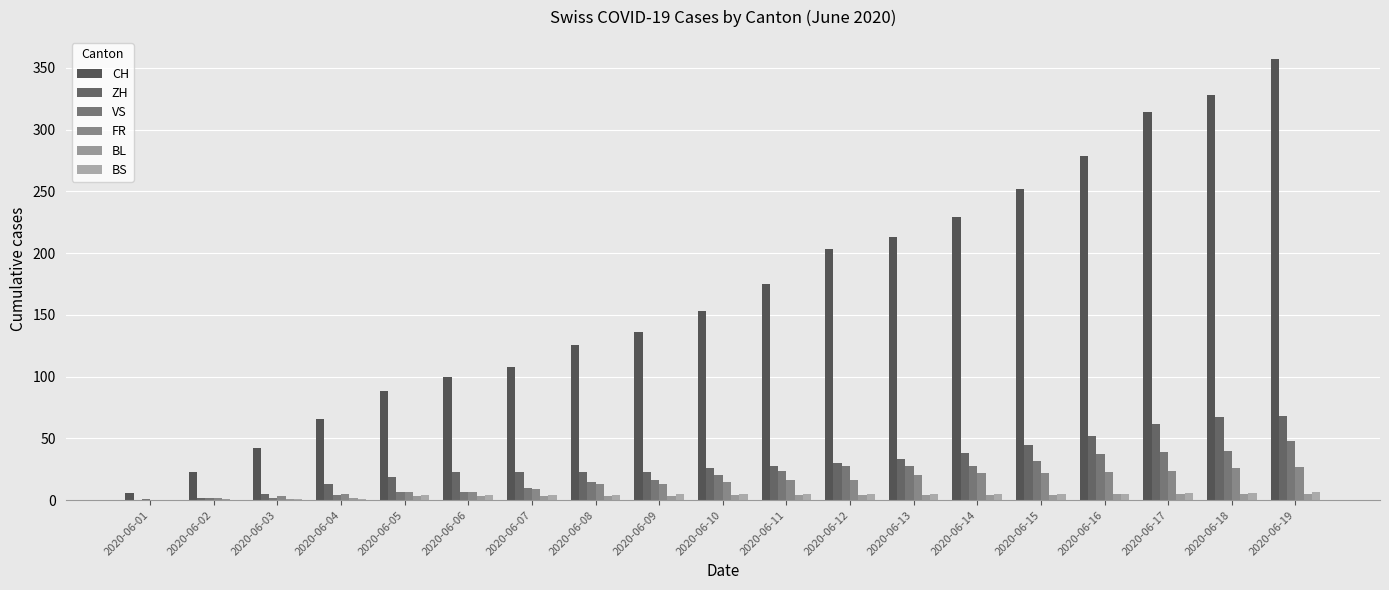

Which series has the largest range (max minus min)?

CH